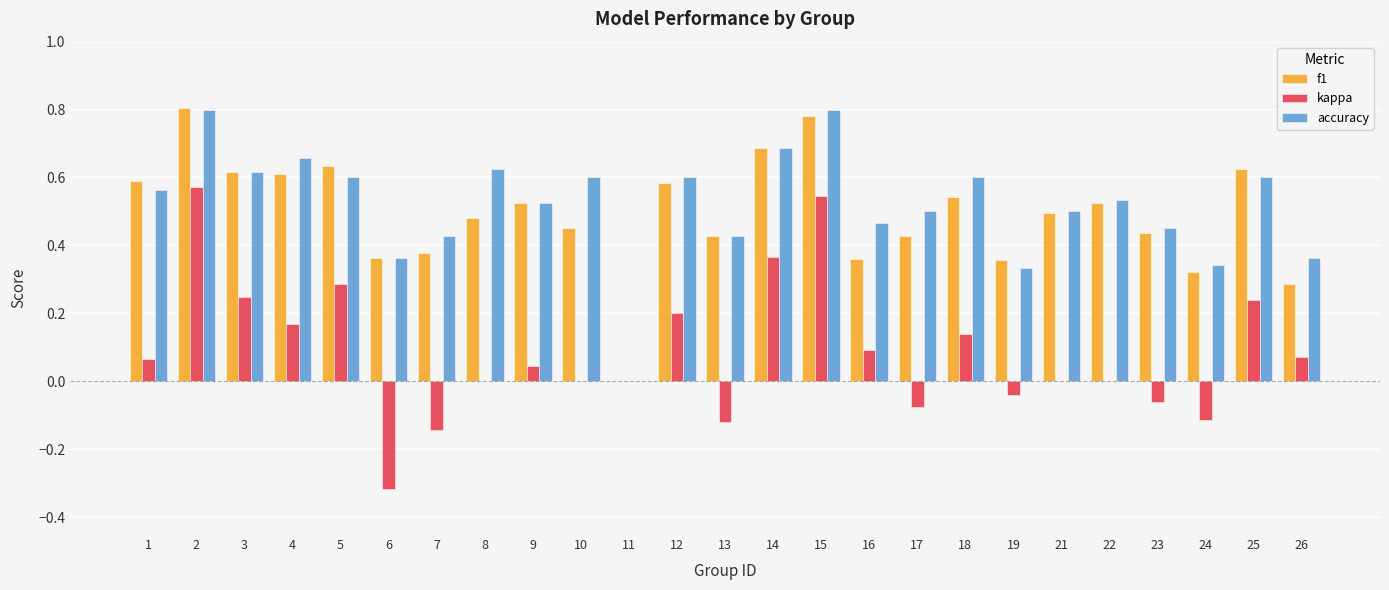

How many categories are shown in the chart?

25